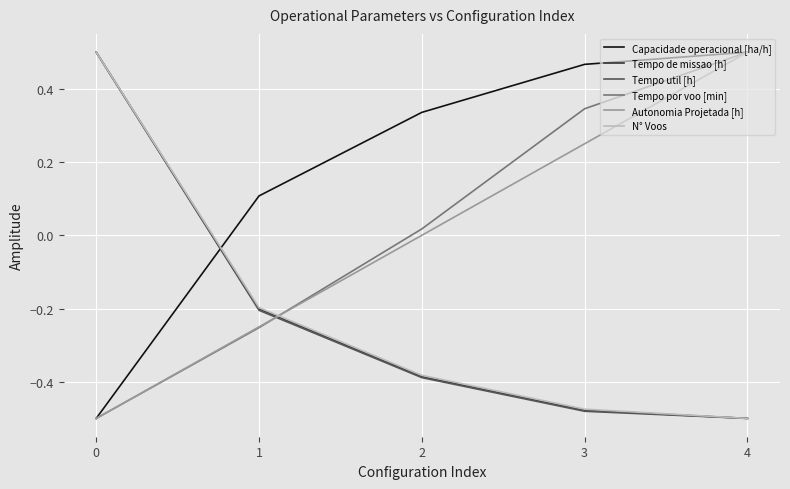

Count the number of categories in the chart.

5